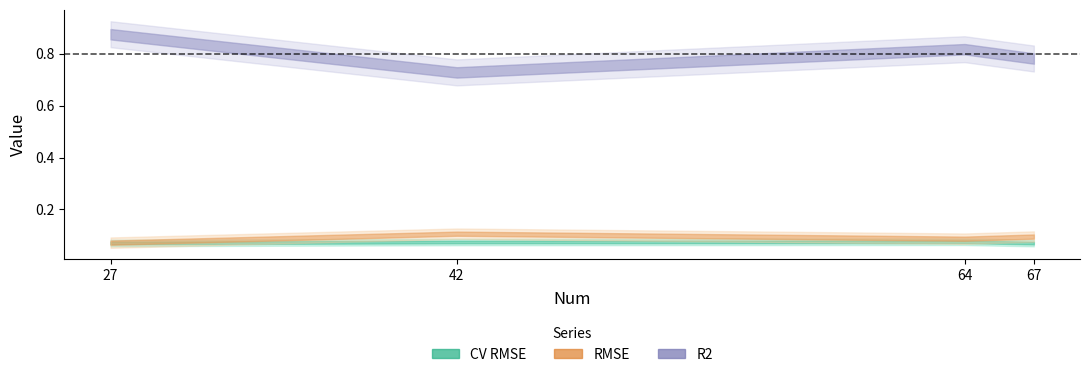

What is the minimum value shown in the chart?

0.1